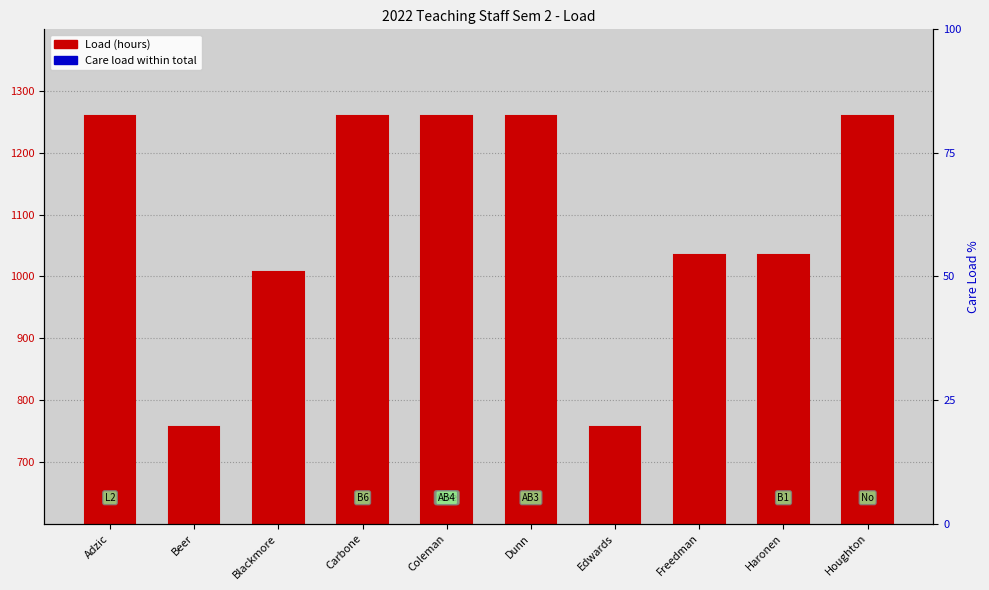

What is the difference between the maximum and minimum values?

504